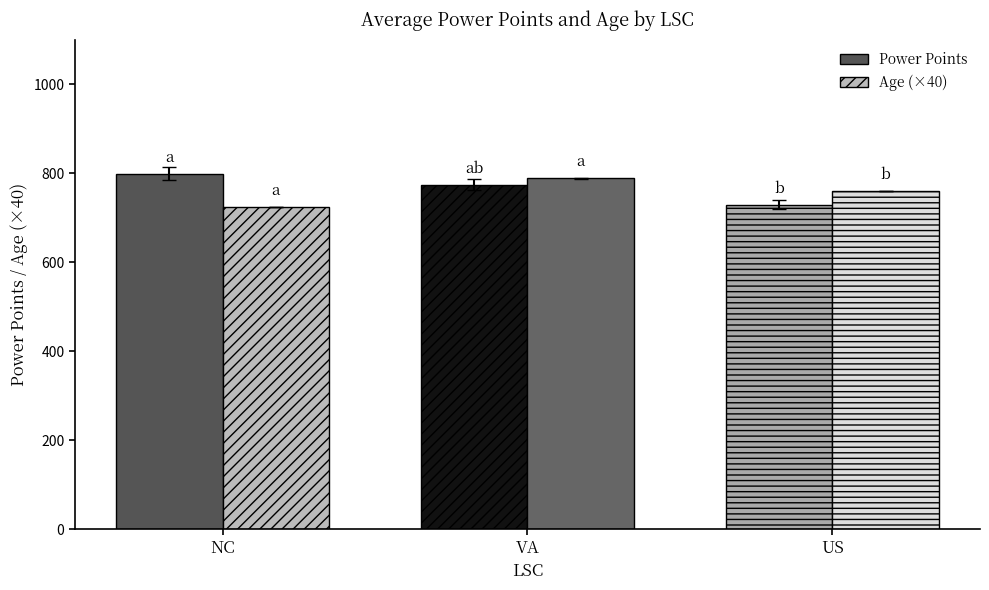

What is the label of the 2nd bar from the right?

VA